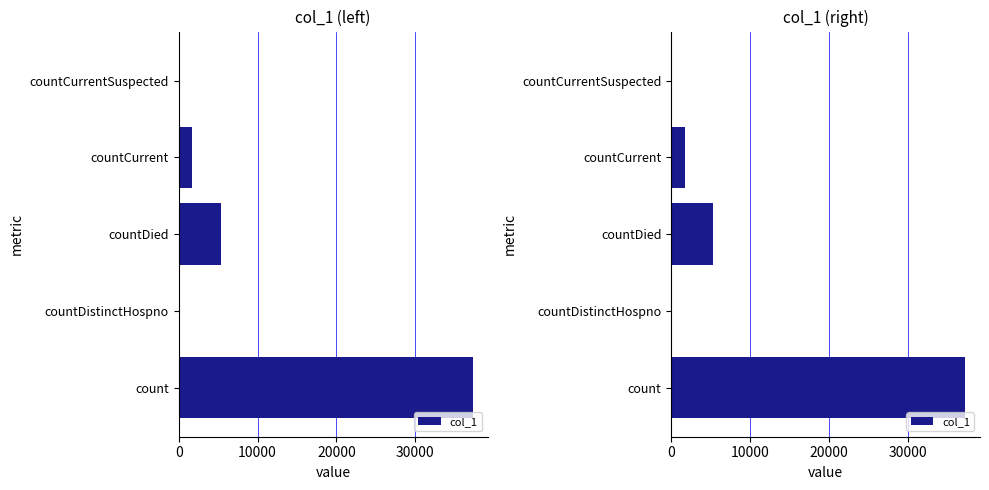

Is it true that the value at count is 64354?

False